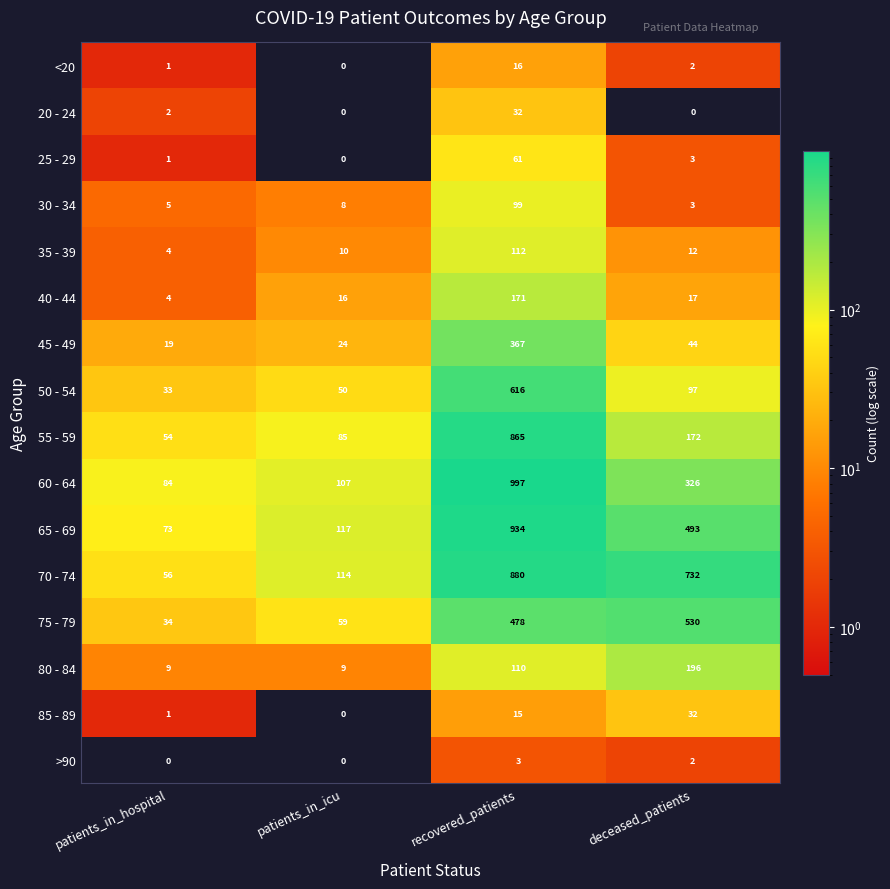

What is the lowest value of the 35 - 39 series?

4